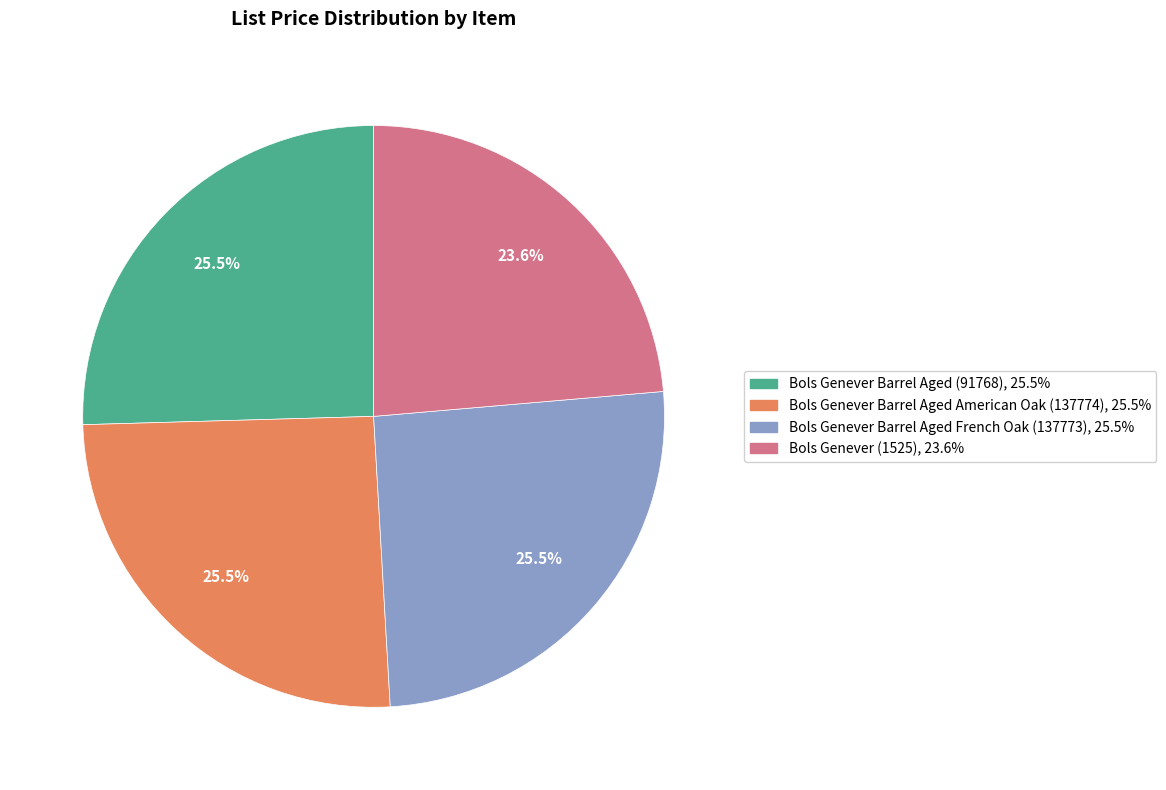

What is the ratio of the value at Bols Genever (1525) to the value at Bols Genever Barrel Aged (91768)?

0.9